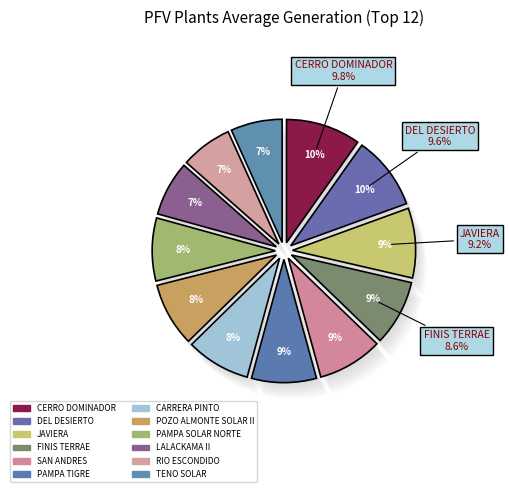

What percentage is the PFV JAVIERA slice, to the nearest percent?

9%